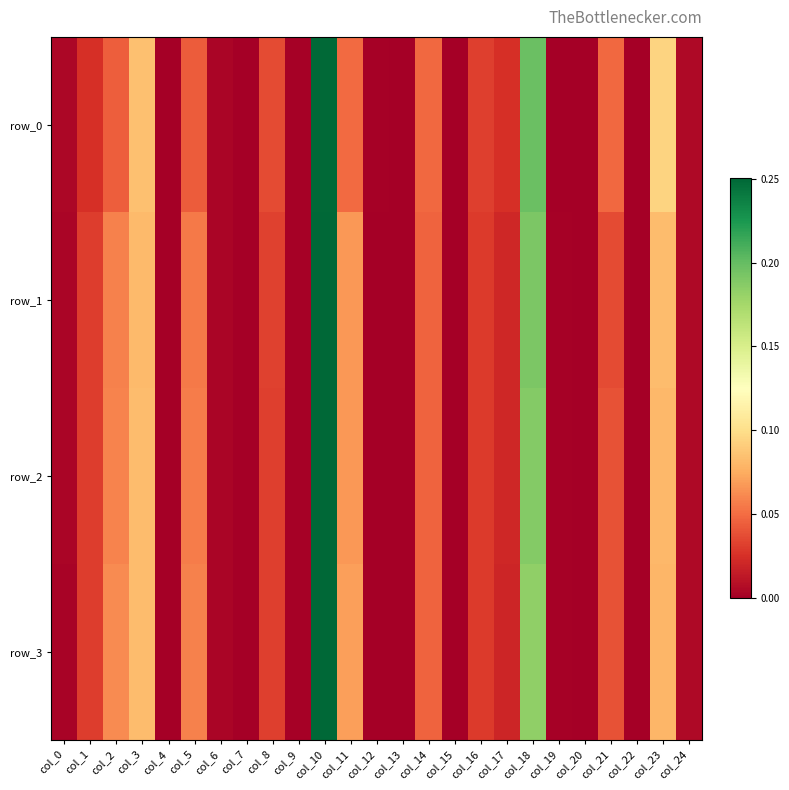

What is the sum of all row_3 values?

1.0